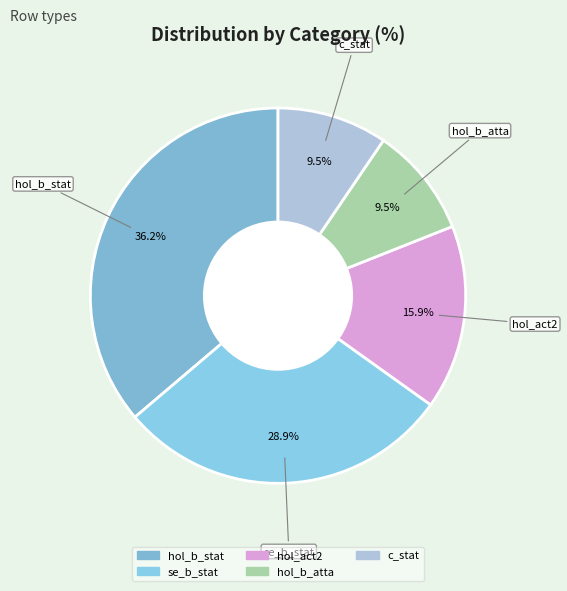

Count the number of slices in the pie.

5